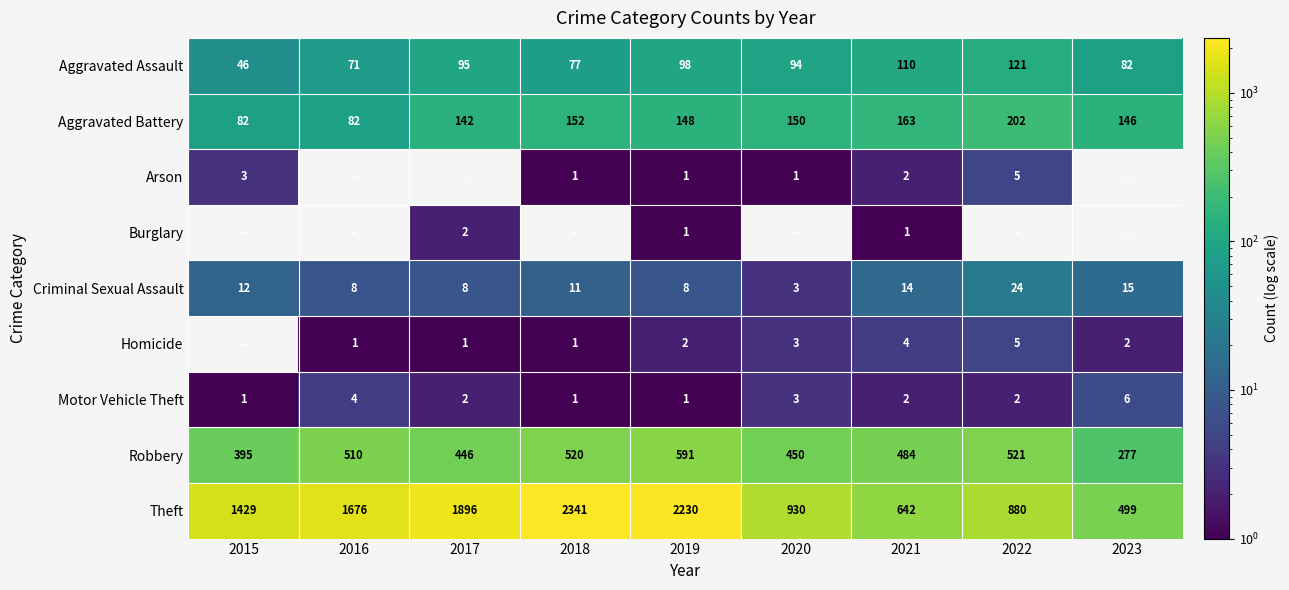

At which label does Robbery first exceed 484?

2016